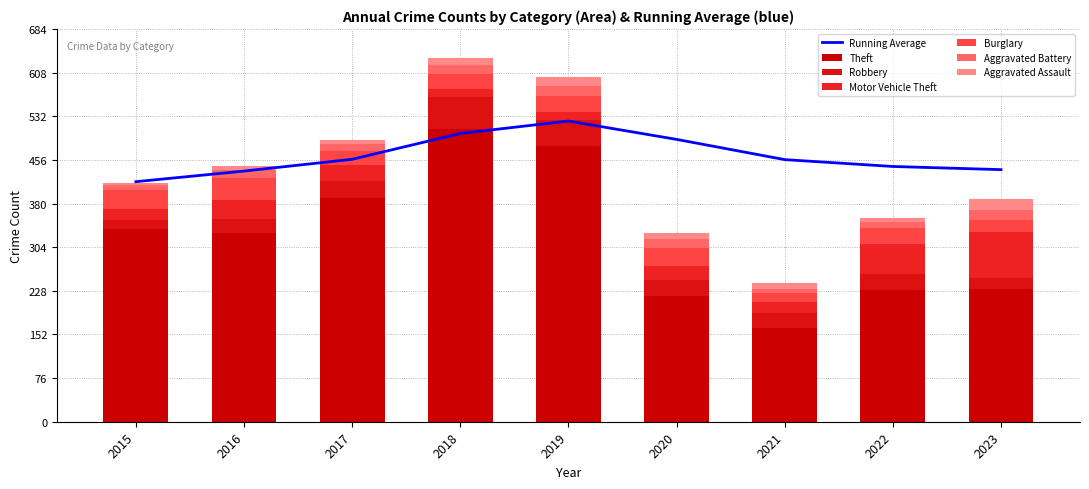

What is the value of the Motor Vehicle Theft bar at the 2nd from the left?

33